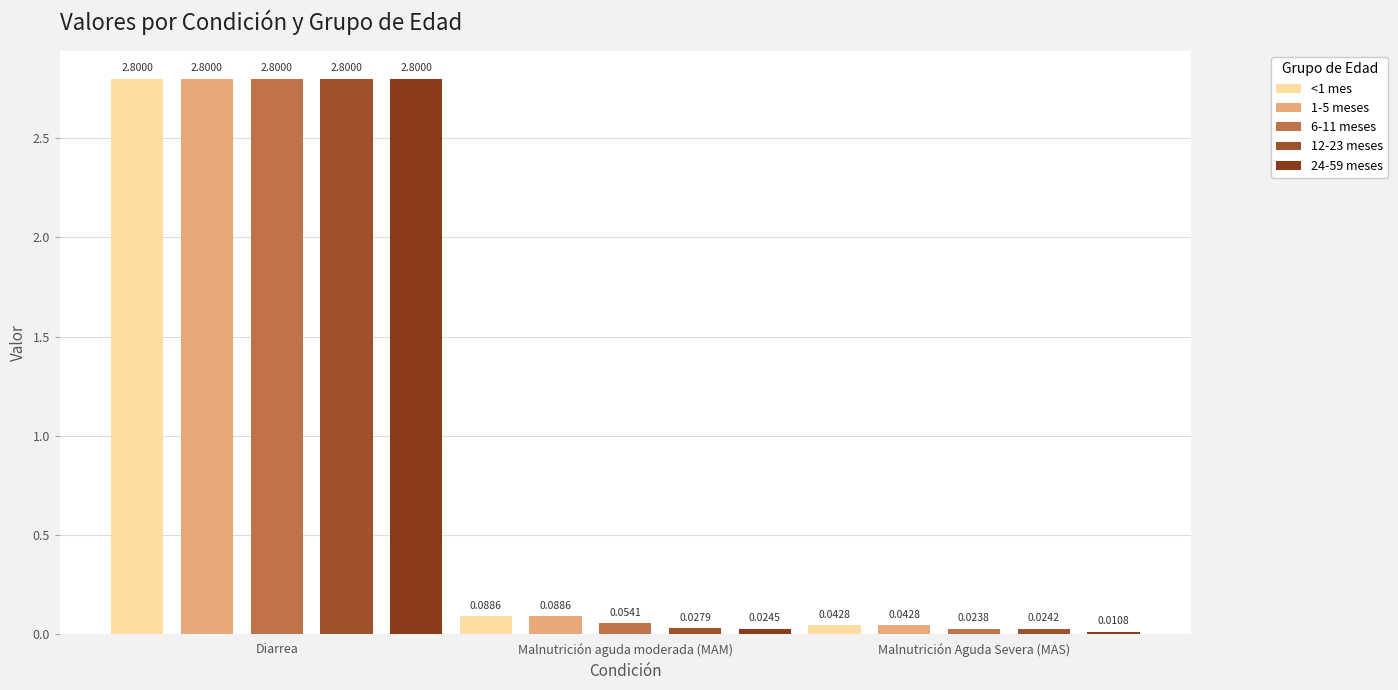

Rank the categories by 24-59 meses value from highest to lowest.

Diarrea, Malnutrición aguda moderada (MAM), Malnutrición Aguda Severa (MAS)